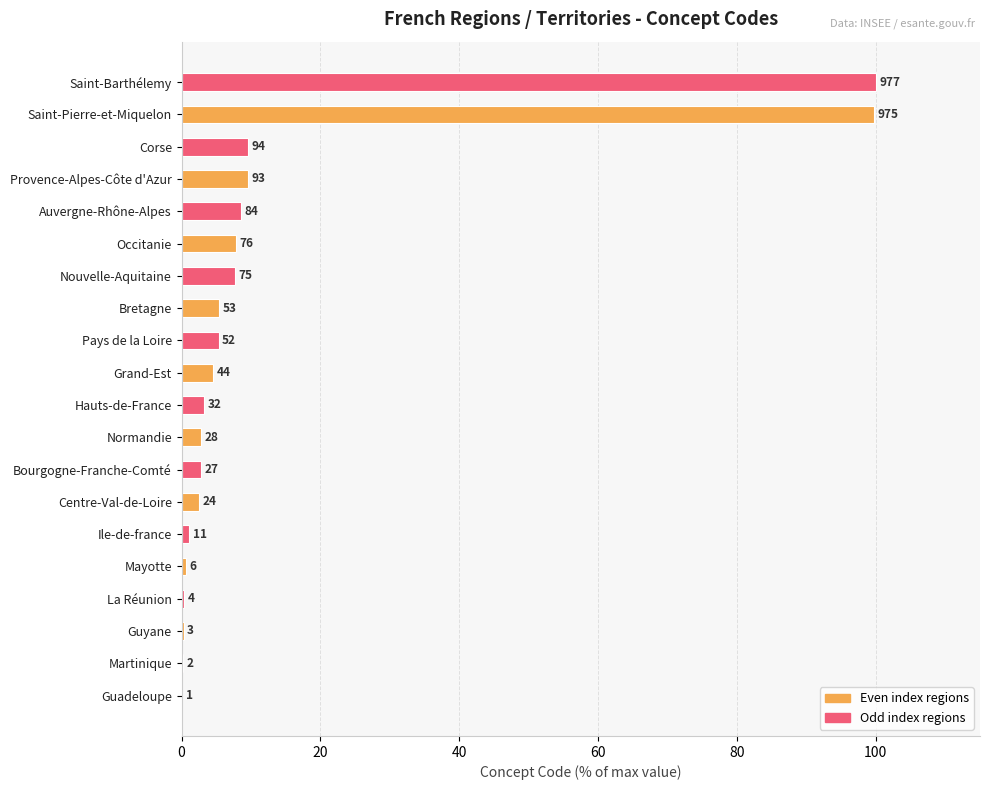

Are the bars horizontal?

Yes